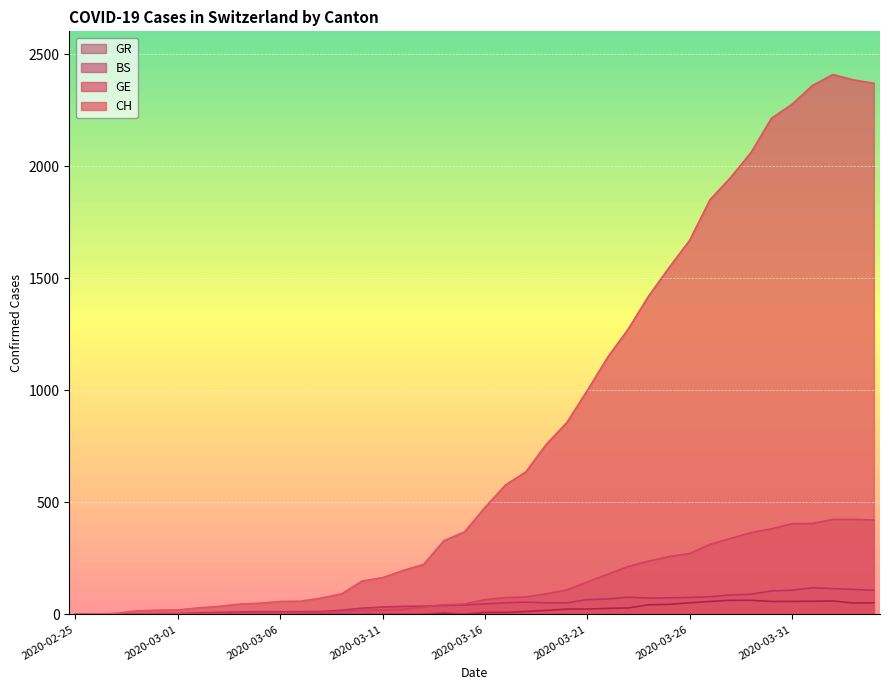

Rank the categories by CH value from lowest to highest.

2020-02-25, 2020-02-26, 2020-02-27, 2020-02-28, 2020-02-29, 2020-03-01, 2020-03-02, 2020-03-03, 2020-03-04, 2020-03-05, 2020-03-06, 2020-03-07, 2020-03-08, 2020-03-09, 2020-03-10, 2020-03-11, 2020-03-12, 2020-03-13, 2020-03-14, 2020-03-15, 2020-03-16, 2020-03-17, 2020-03-18, 2020-03-19, 2020-03-20, 2020-03-21, 2020-03-22, 2020-03-23, 2020-03-24, 2020-03-25, 2020-03-26, 2020-03-27, 2020-03-28, 2020-03-29, 2020-03-30, 2020-03-31, 2020-04-01, 2020-04-04, 2020-04-03, 2020-04-02